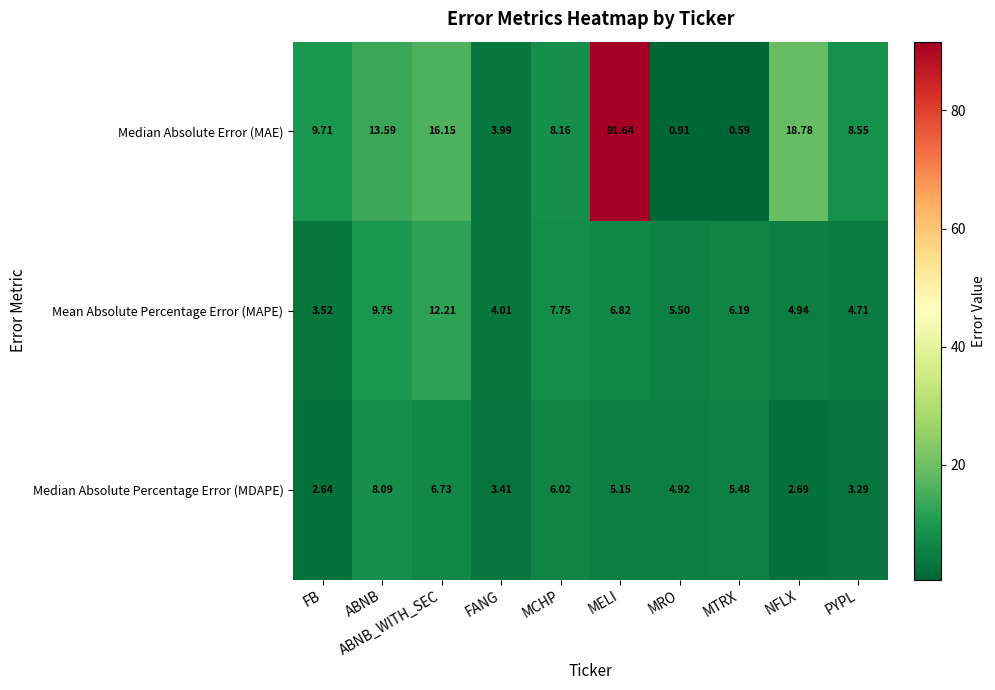

At MRO, list the series in order from largest to smallest.

Mean Absolute Percentage Error (MAPE), Median Absolute Percentage Error (MDAPE), Median Absolute Error (MAE)